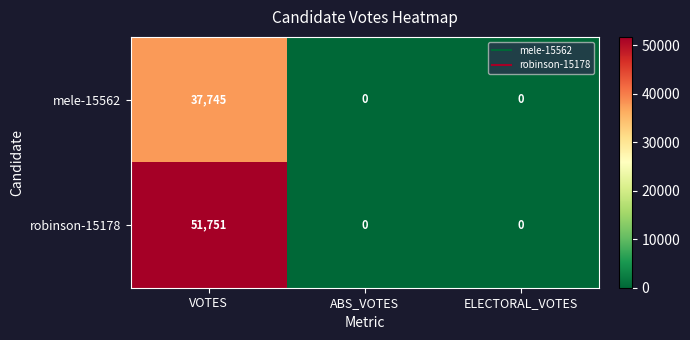

What is the sum of the robinson-15178 values at ABS_VOTES and VOTES?

51751